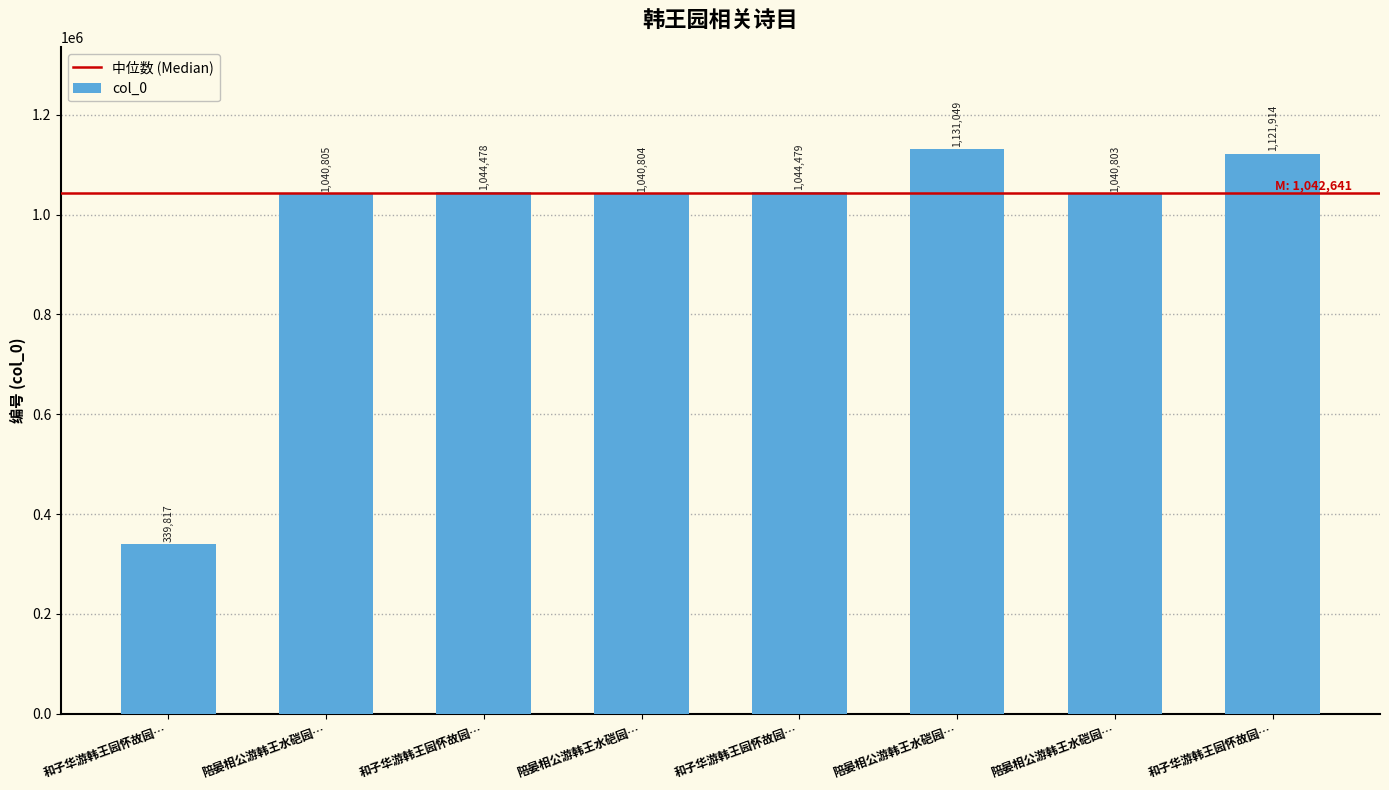

How many distinct data groups are displayed?

1